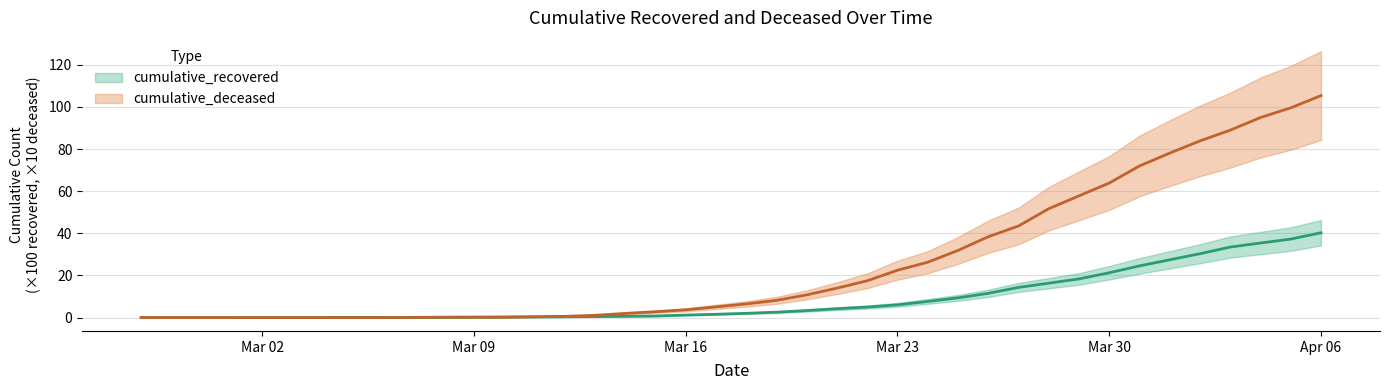

What is the average value of the cumulative_recovered series?

8.9